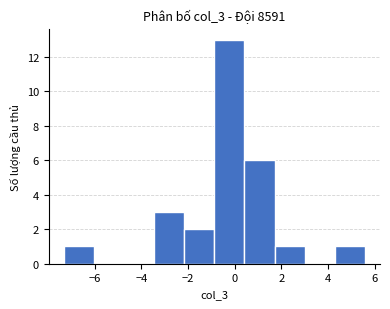

Reading left to right, list every bar in this chart as the range it spans on the x-axis followed by its height. Neither the bar edges nor the heights are printed on the chart, so give them approximately, as read against the axes.

-7.4 to -6.0: 1
-6.0 to -4.8: 0
-4.8 to -3.4: 0
-3.4 to -2.2: 3
-2.2 to -0.8: 2
-0.8 to 0.4: 13
0.4 to 1.8: 6
1.8 to 3.0: 1
3.0 to 4.2: 0
4.2 to 5.6: 1